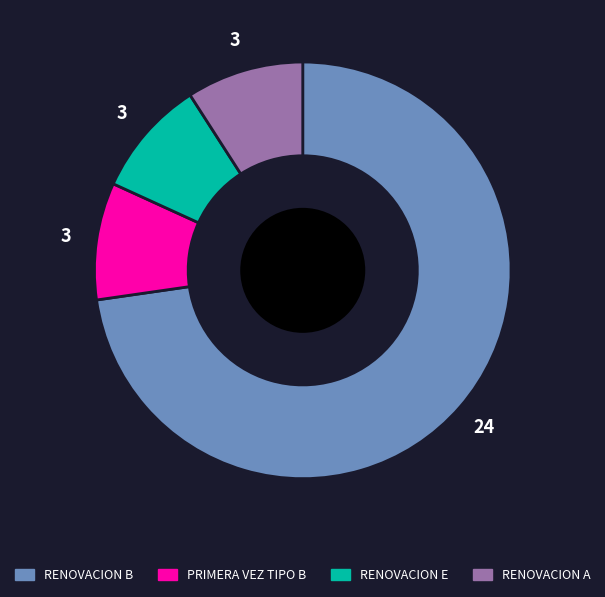

Is there any slice that represents more than half of the pie?

Yes